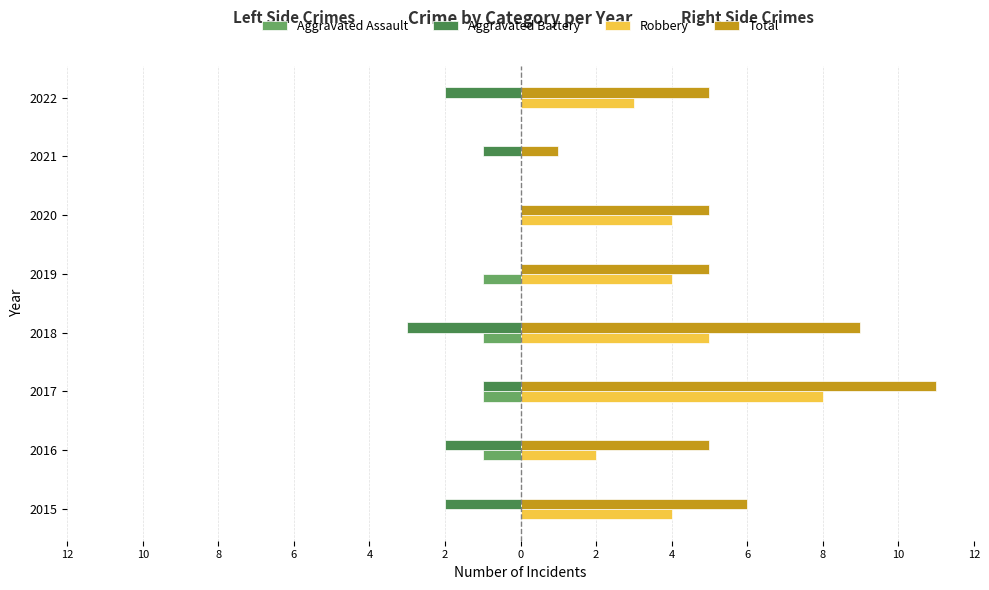

What is the greatest value displayed?

11